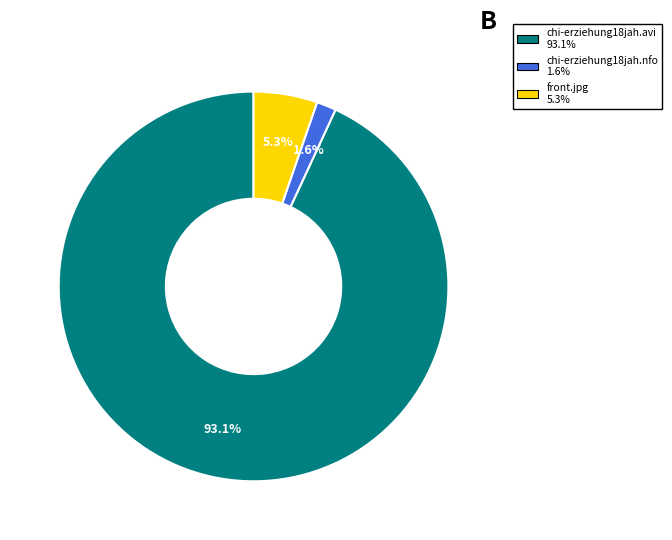

Combined, what portion of the pie is front.jpg and chi-erziehung18jah.nfo?

6.9%